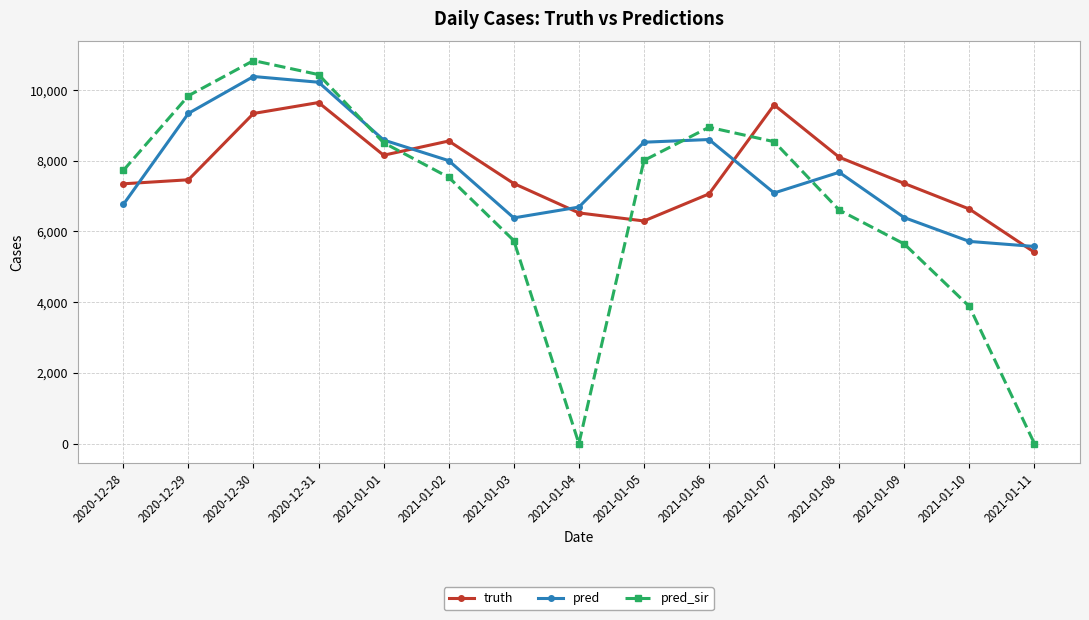

At which category does truth reach its first local peak?

2020-12-31